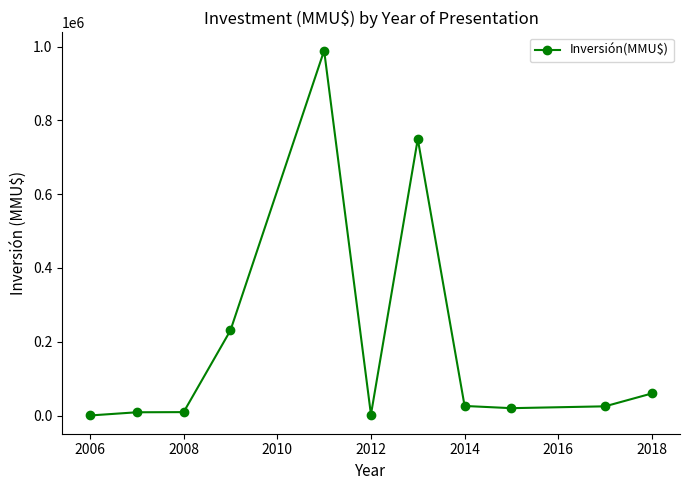

Does the chart display data point markers on the line(s)?

Yes